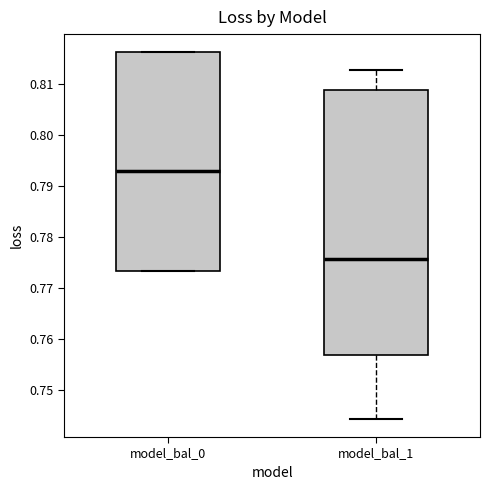

Comparing the boxes themselves (not the whiskers), which one is the tallest?

model_bal_1